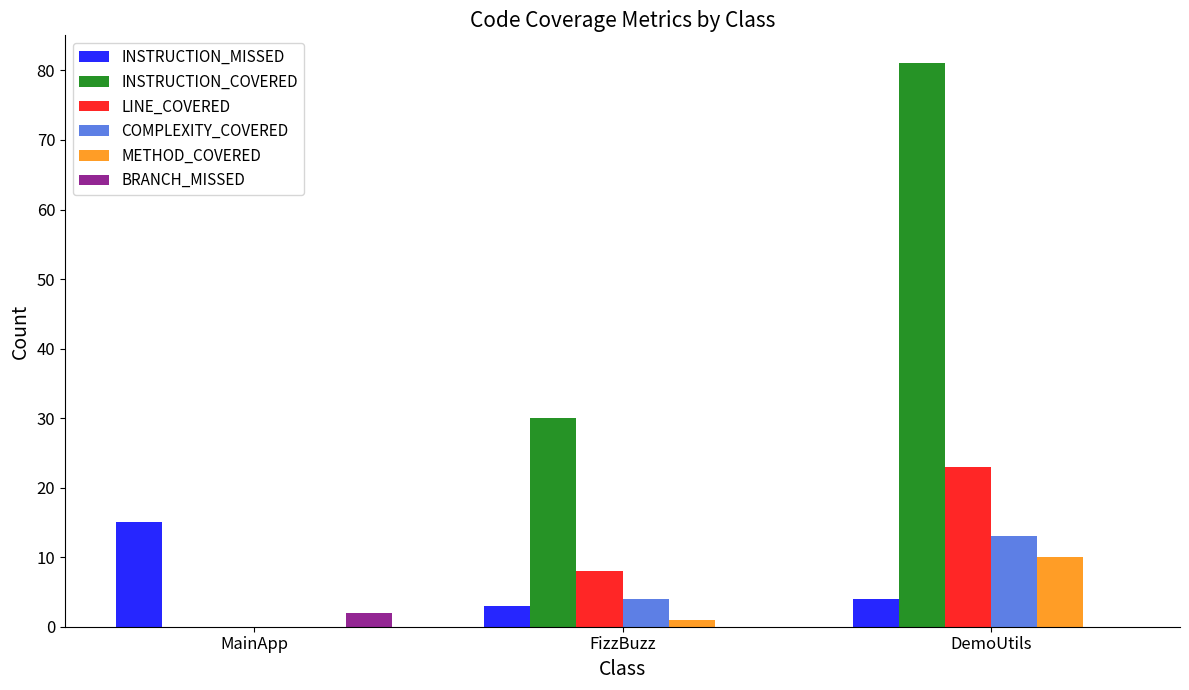

How many distinct data groups are displayed?

6